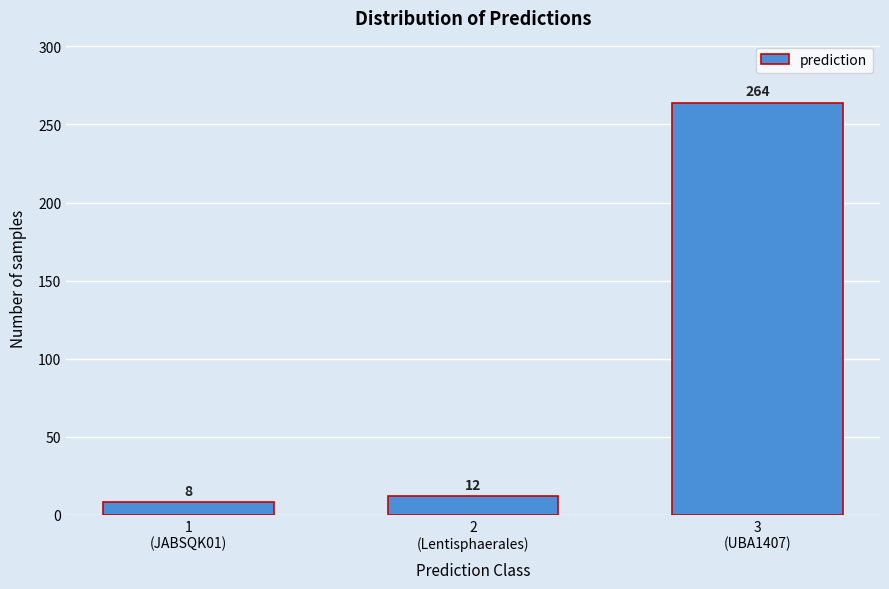

Reading left to right, list all the values displayed in this chart.

8	12	264